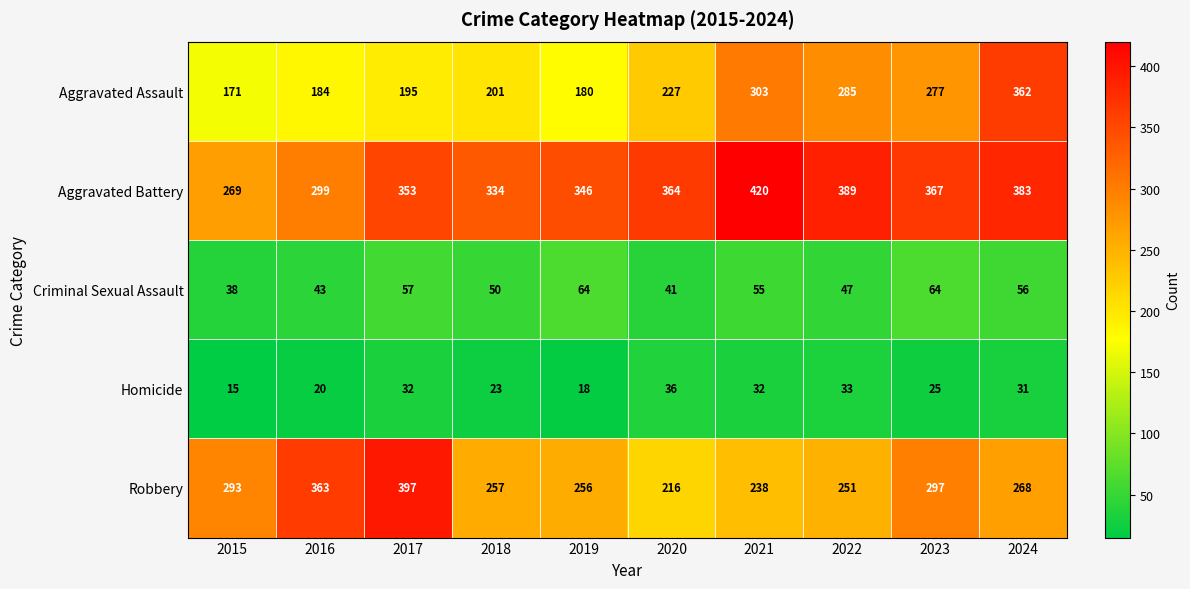

What is the spread (max minus min) of values at 2024?

352